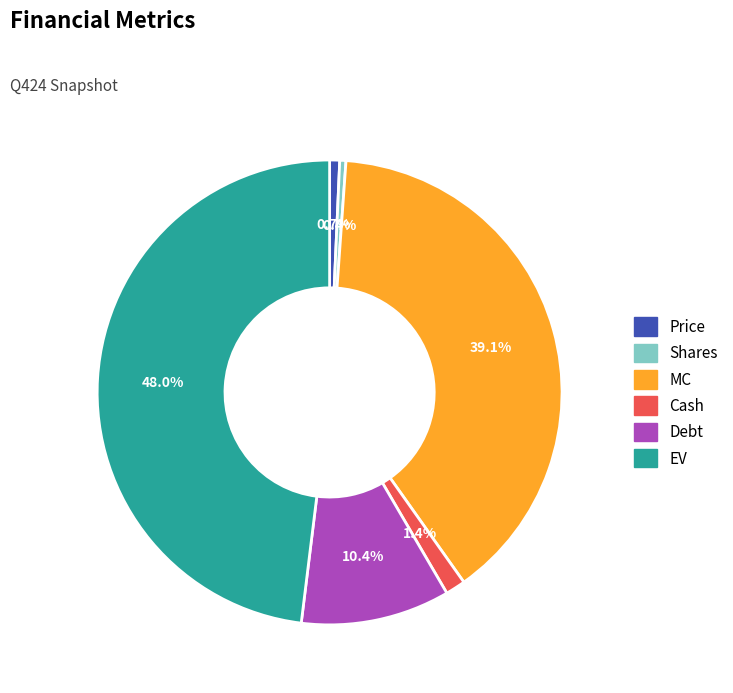

Approximately how many times larger is the value at MC compared to Price?

56.1